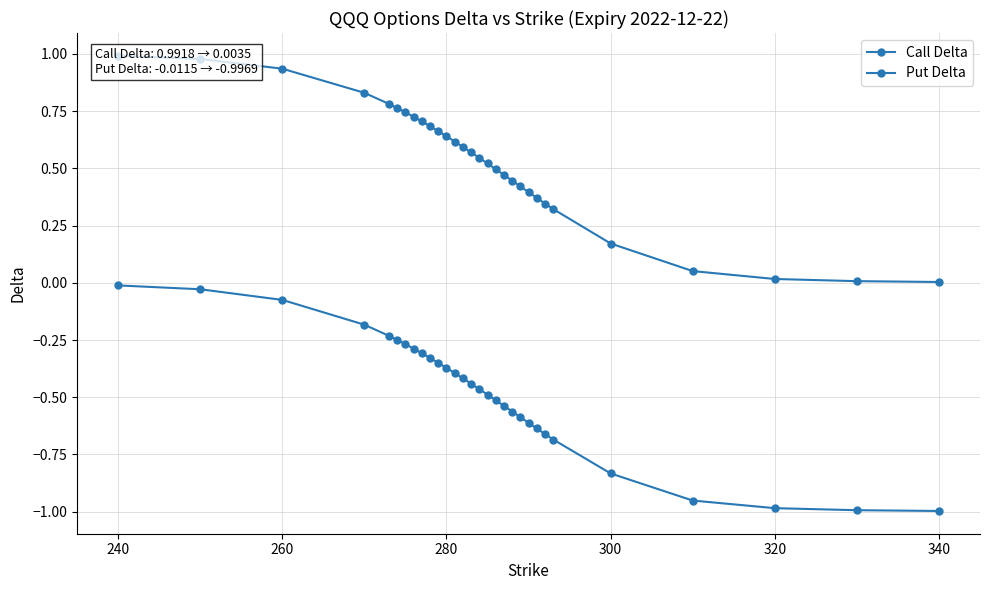

True or false: Call Delta and Put Delta intersect in this chart.

False